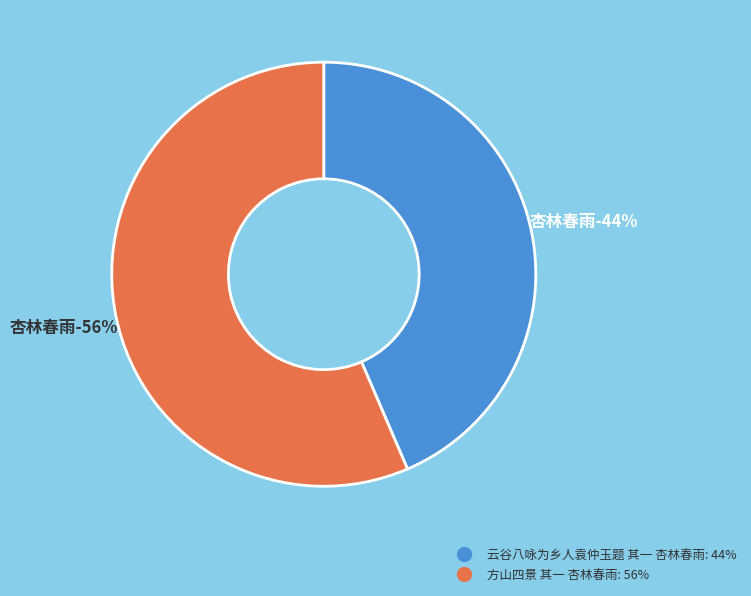

Rank the categories by value from highest to lowest.

方山四景 其一 杏林春雨, 云谷八咏为乡人袁仲玉题 其一 杏林春雨